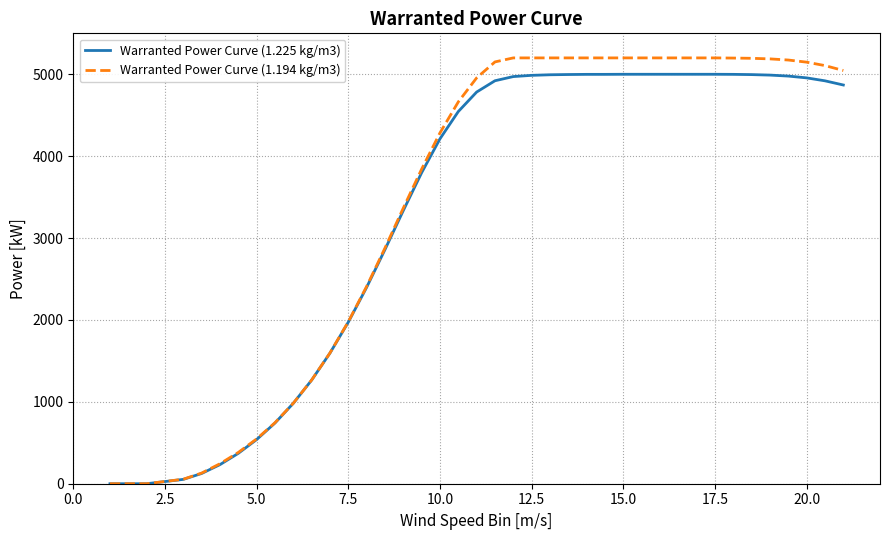

Which series has the largest range (max minus min)?

Warranted Power Curve (1.194 kg/m3)